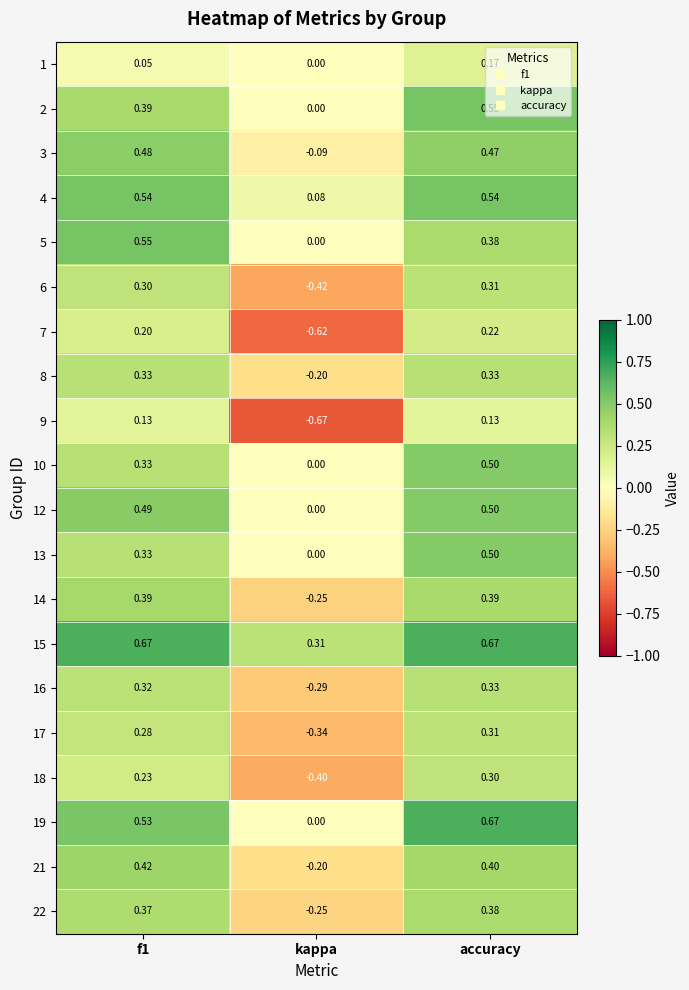

Which category has the lowest value in the 10 series?

kappa